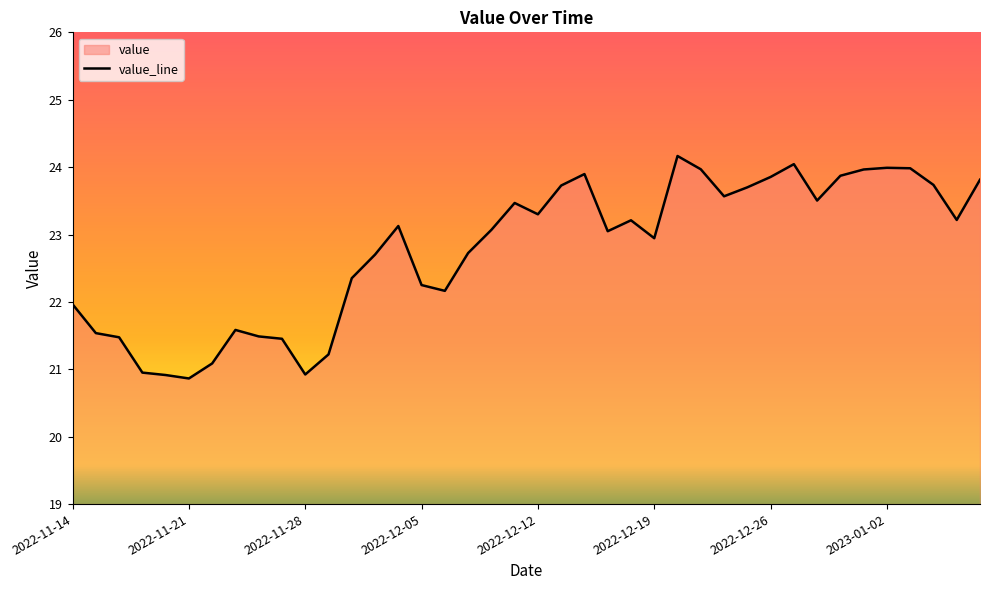

Is it true that the value at 2022-11-16 is 9.8?

False